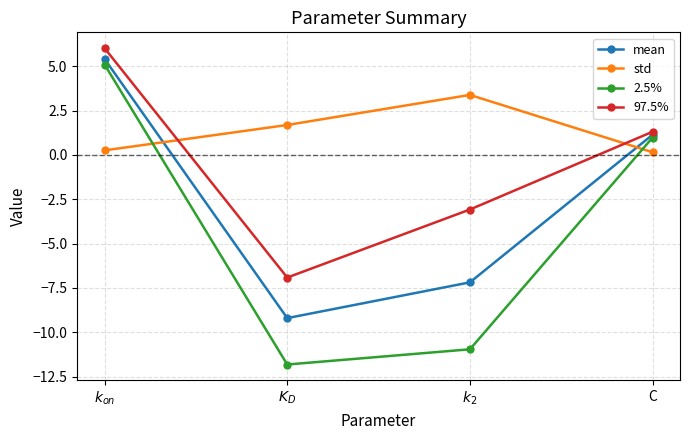

How many series are shown in this chart?

4